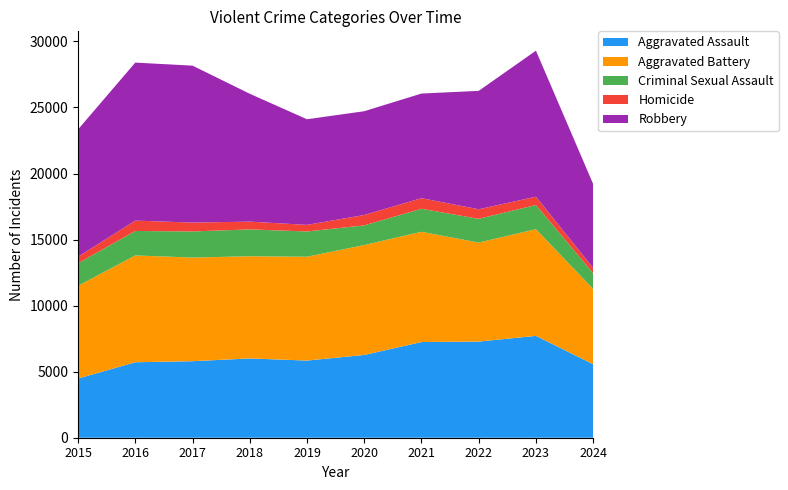

Reading left to right, transcribe all the data shown in this chart.

Aggravated Assault: 2015=4480	2016=5713	2017=5793	2018=6002	2019=5841	2020=6265	2021=7242	2022=7280	2023=7710	2024=5562
Aggravated Battery: 2015=7019	2016=8086	2017=7845	2018=7735	2019=7858	2020=8320	2021=8347	2022=7491	2023=8078	2024=5695
Criminal Sexual Assault: 2015=1703	2016=1851	2017=1976	2018=2033	2019=1914	2020=1488	2021=1741	2022=1799	2023=1831	2024=1189
Homicide: 2015=496	2016=786	2017=672	2018=588	2019=499	2020=787	2021=804	2022=724	2023=626	2024=408
Robbery: 2015=9638	2016=11960	2017=11880	2018=9681	2019=7995	2020=7855	2021=7920	2022=8963	2023=11053	2024=6349